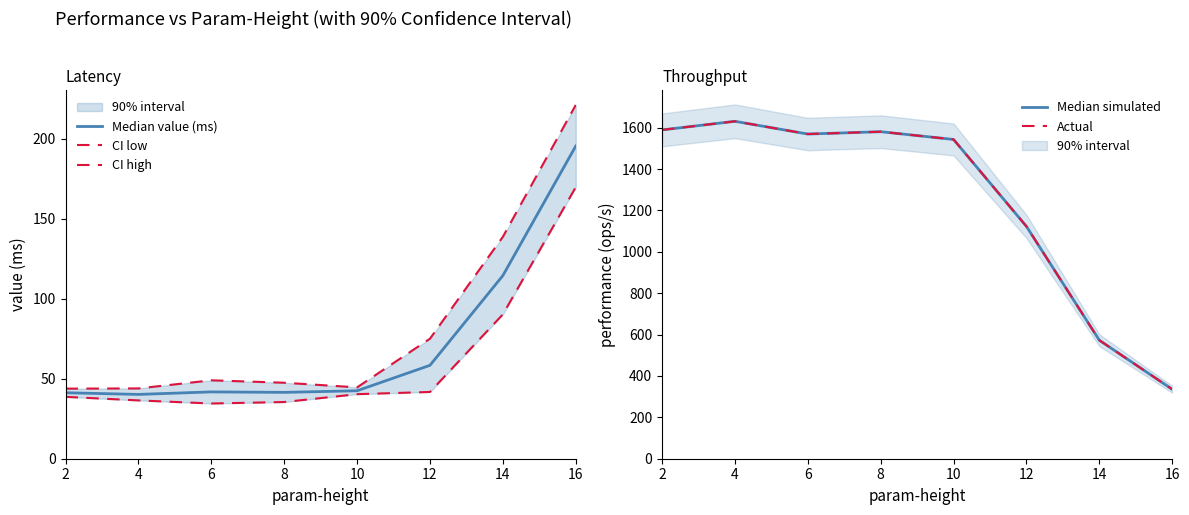

At which label is Median value (ms) closest to 117?

14